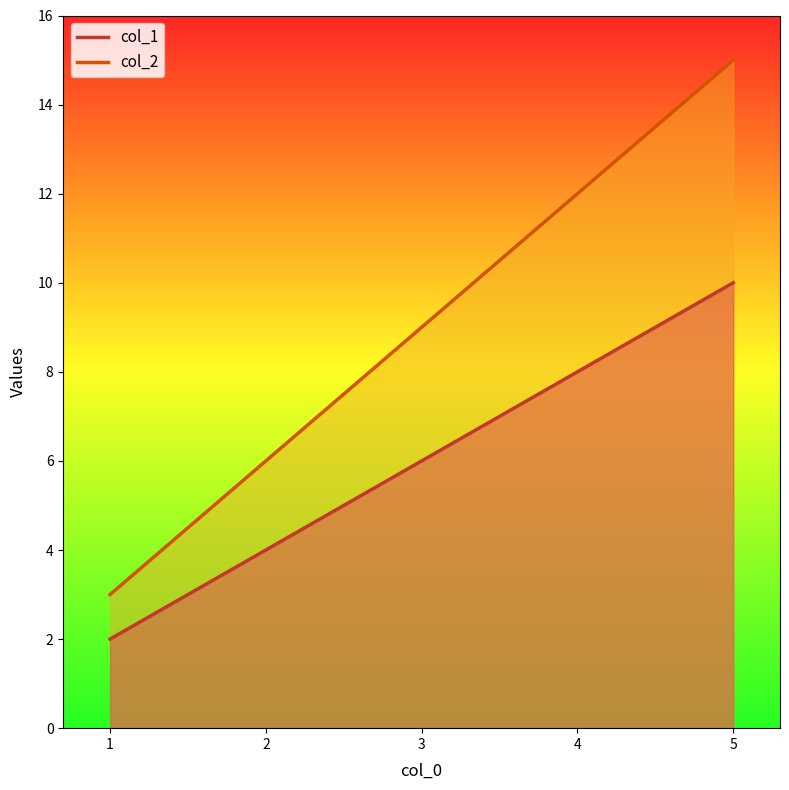

Reading right to left, list all the values displayed in this chart.

col_1: 5=10	4=8	3=6	2=4	1=2
col_2: 5=15	4=12	3=9	2=6	1=3